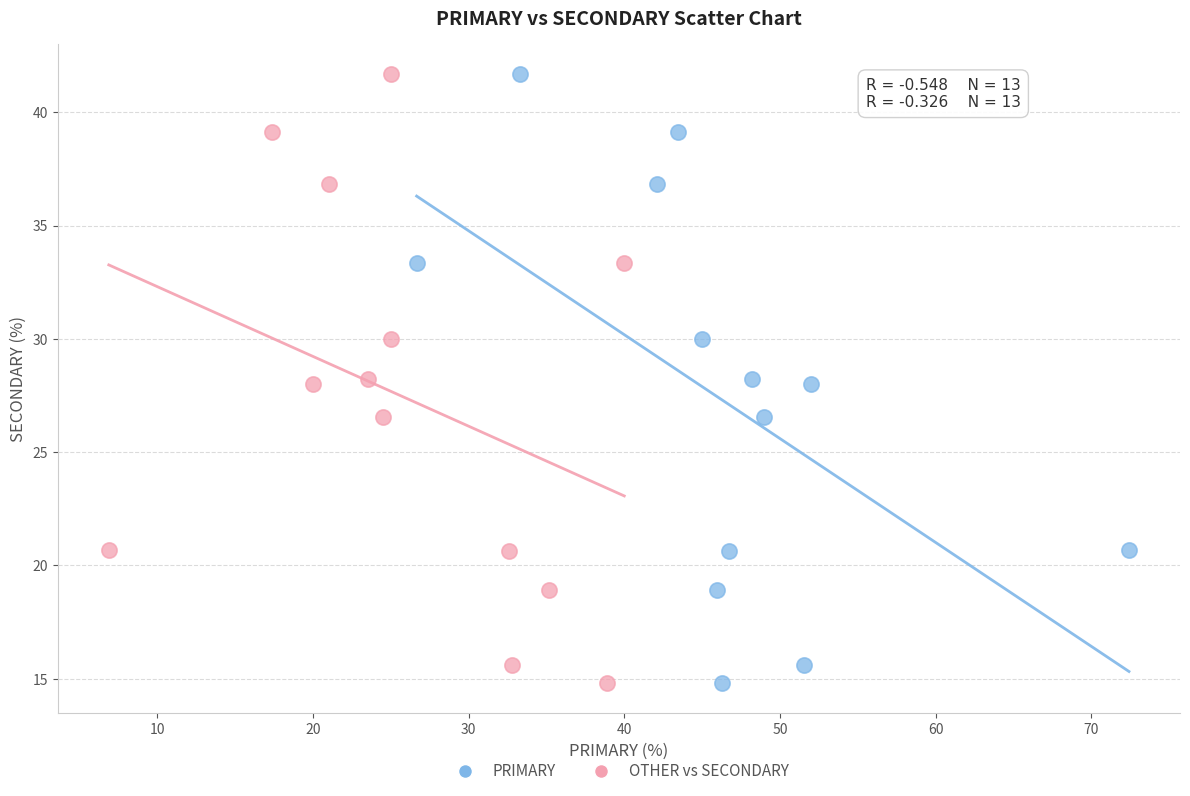

What are all the series names shown in the legend?

PRIMARY, OTHER vs SECONDARY